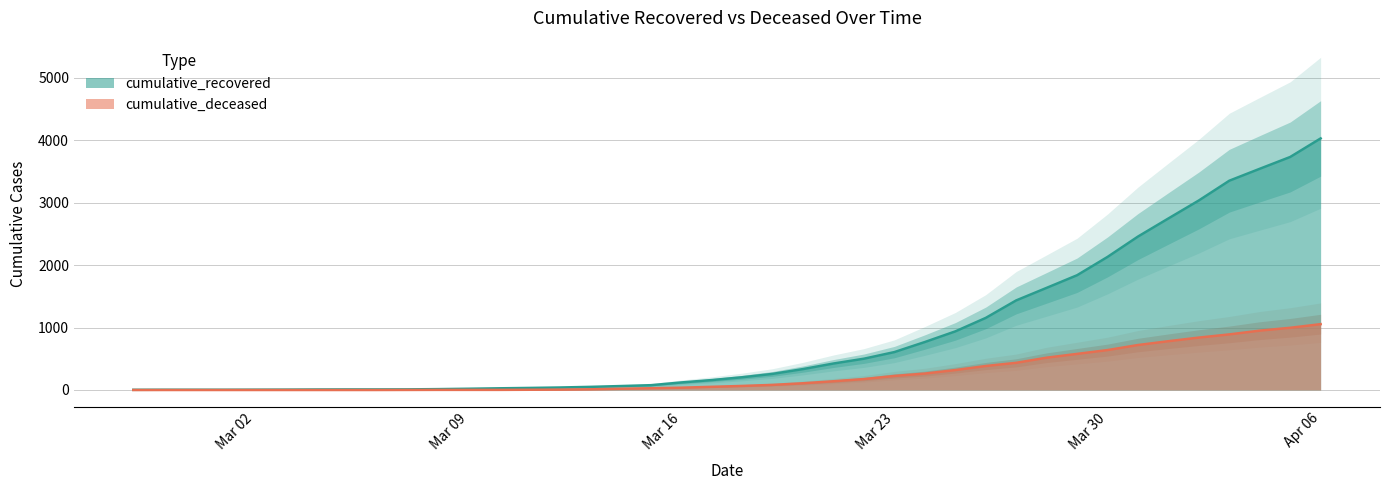

Reading left to right, extract all data points from this chart.

cumulative_recovered: 3	4	4	4	5	6	8	9	9	10	14	20	27	33	40	50	63	77	121	159	204	258	335	424	501	607	768	938	1154	1434	1635	1837	2130	2456	2746	3034	3350	3541	3730	4027
cumulative_deceased: 0	0	0	0	0	0	0	0	0	1	2	2	2	4	6	11	20	28	37	51	65	82	108	140	175	225	263	319	384	435	517	578	639	720	781	839	890	950	996	1054